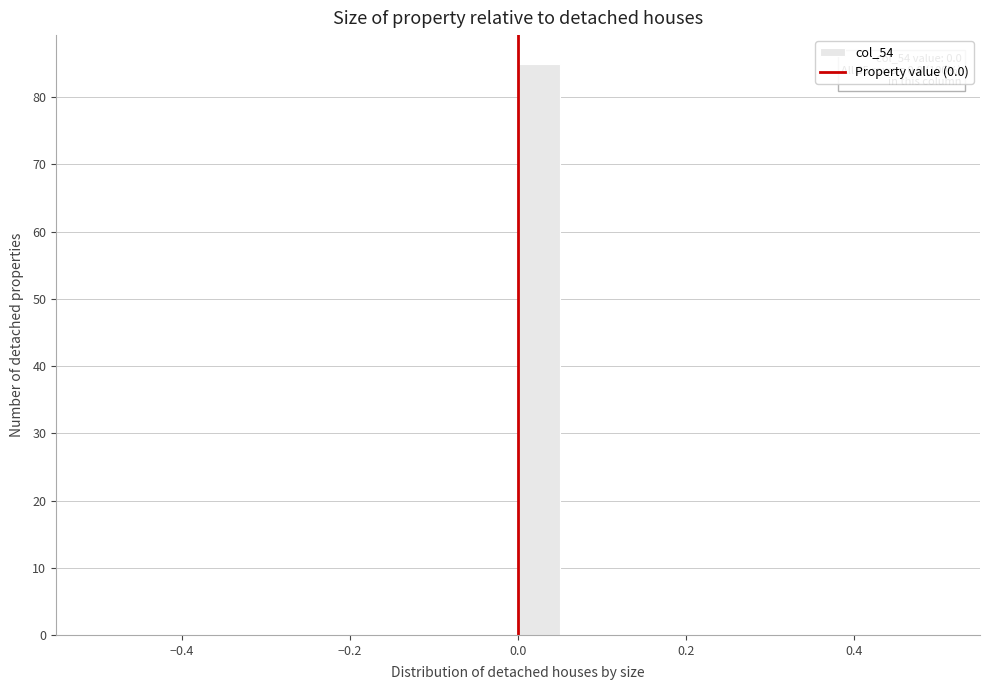

Around what value on the x-axis is the tallest bar? Give the approximate position of its centre, as read against the axis.

0.02